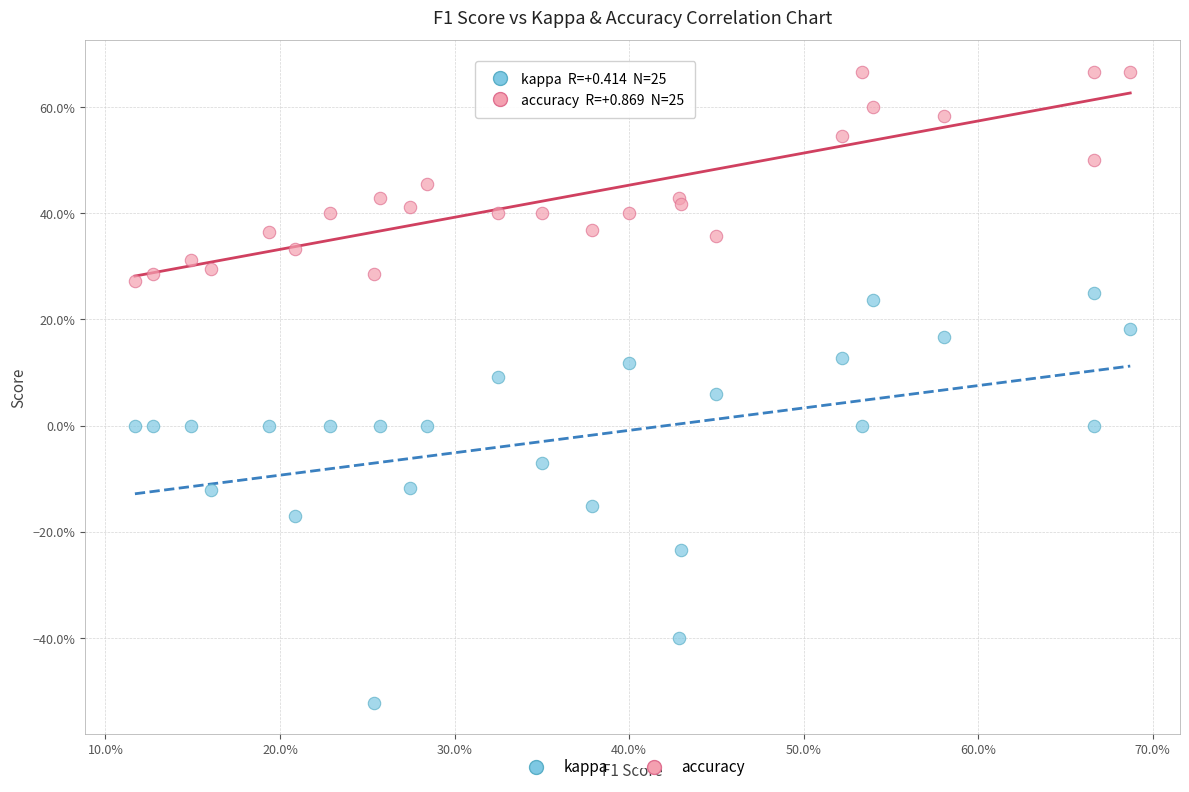

Which series reaches the minimum Y coordinate?

kappa